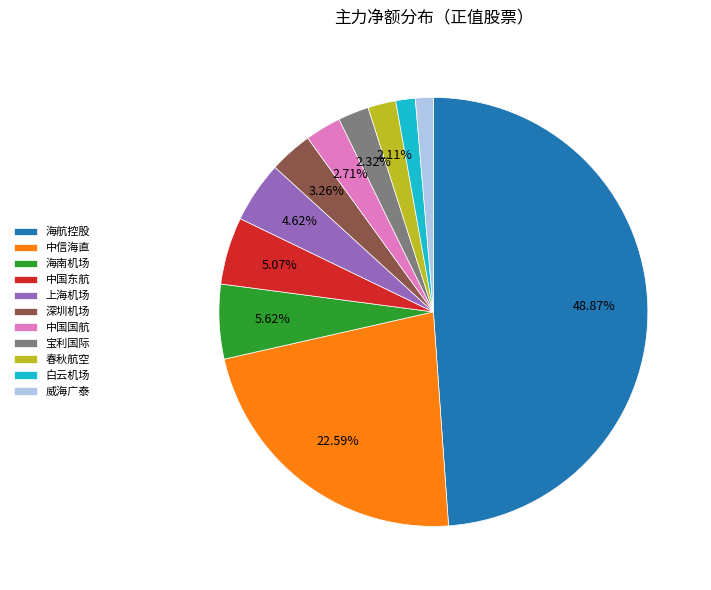

Which has a higher value, 白云机场 or 海航控股?

海航控股